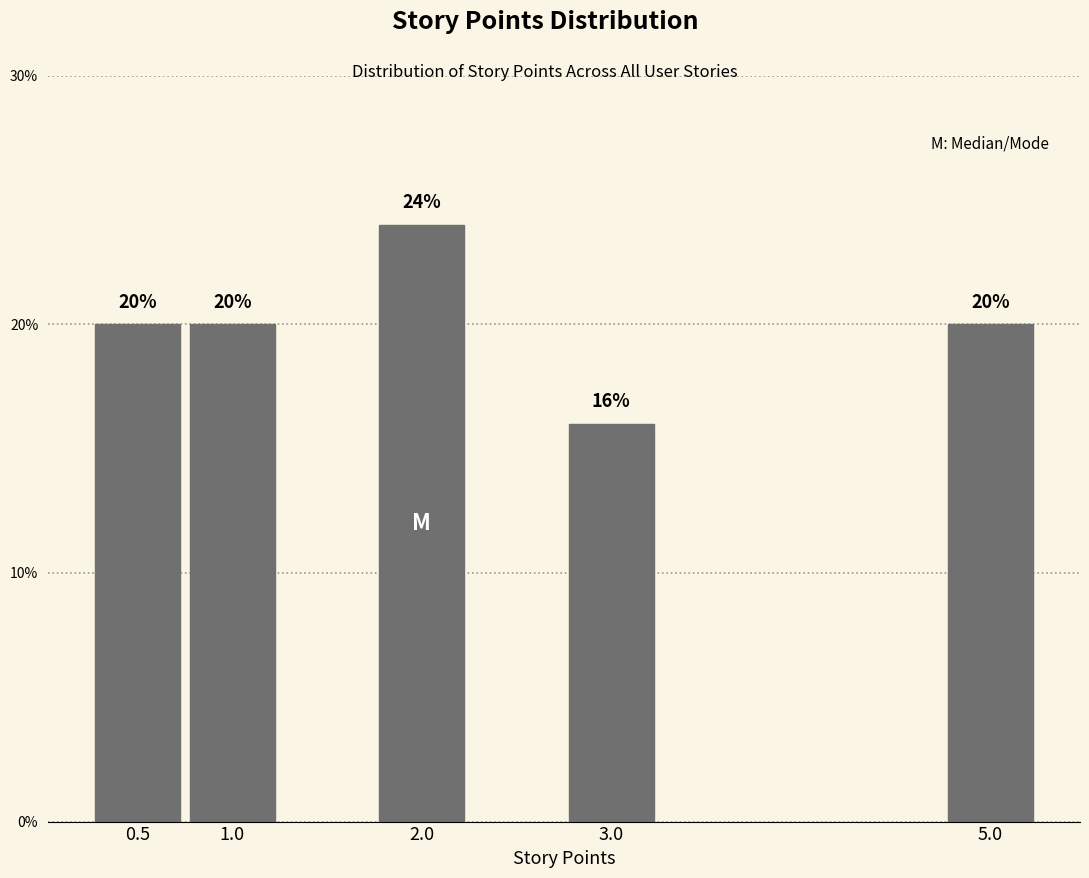

Reading right to left, transcribe all the data shown in this chart.

5.0=20	3.0=16	2.0=24	1.0=20	0.5=20